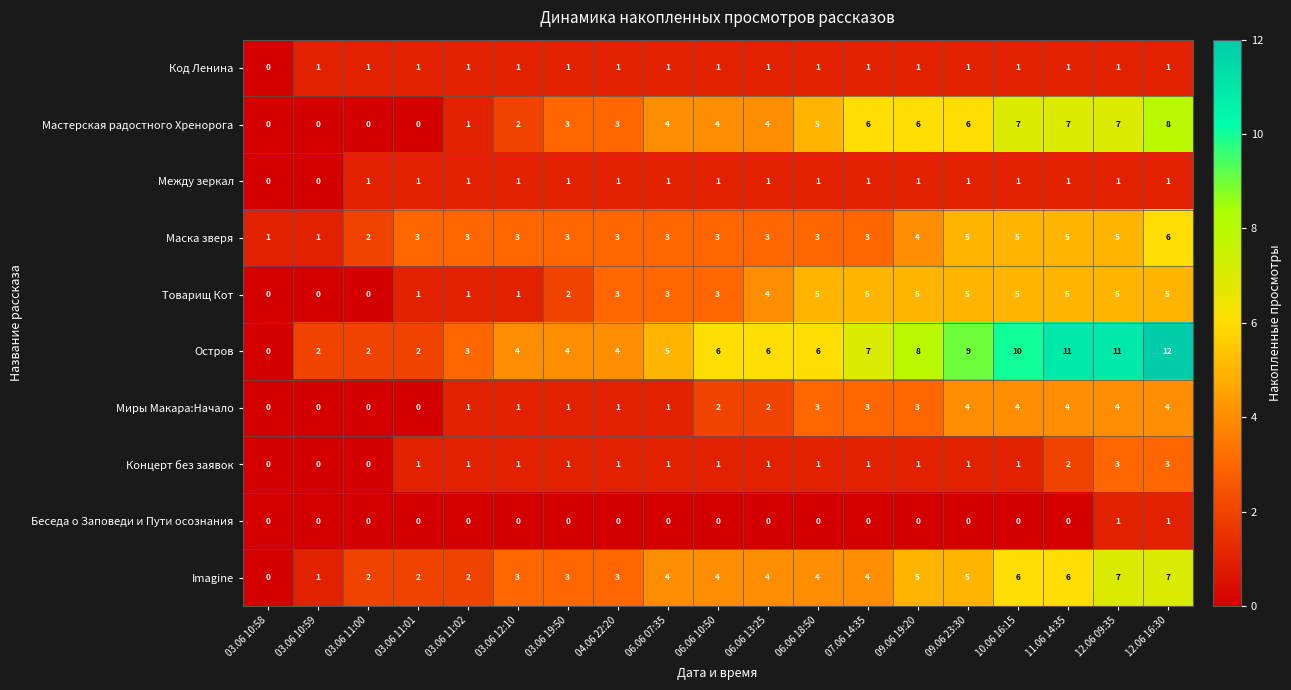

The value of Мастерская радостного Хренорога at 11.06 14:35 is 2. True or false?

False